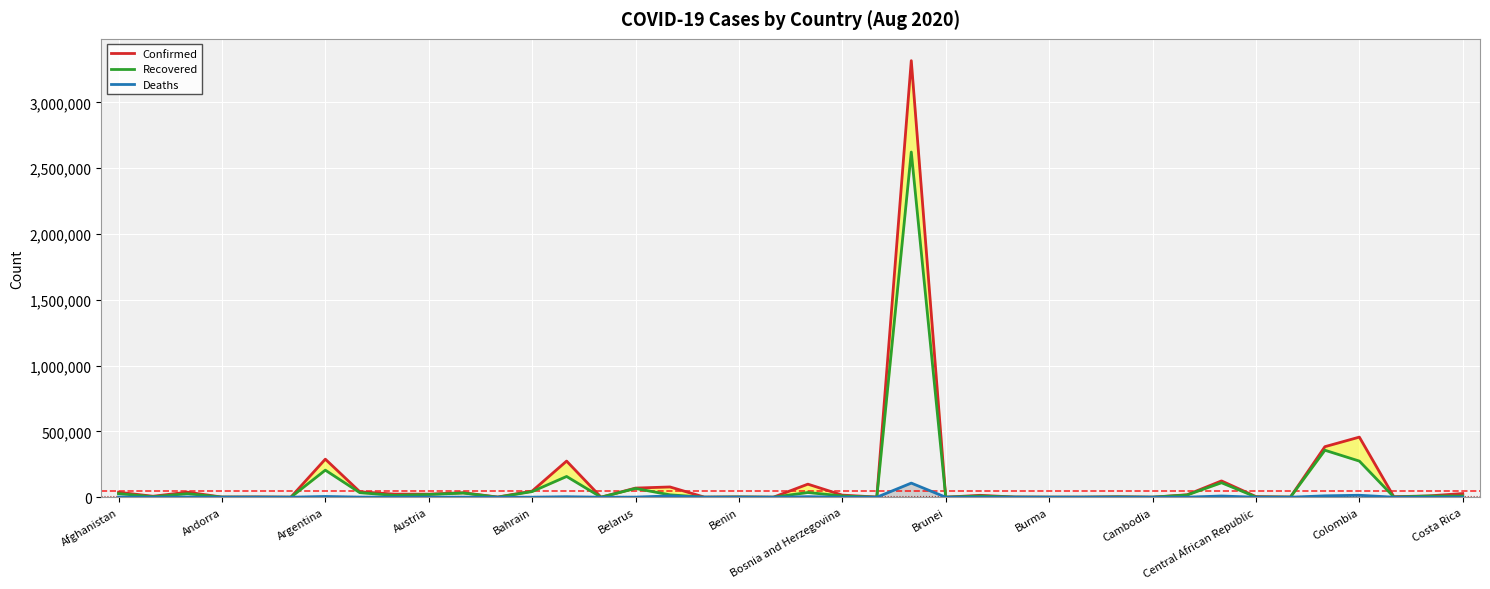

True or false: Confirmed and Deaths intersect in this chart.

False